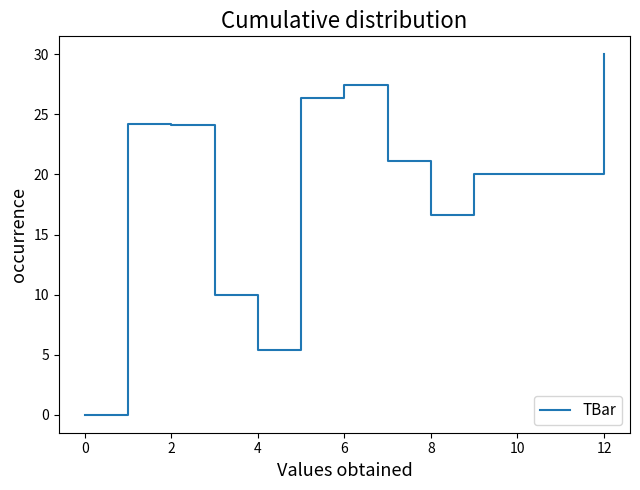

What is the greatest value displayed?

30.0